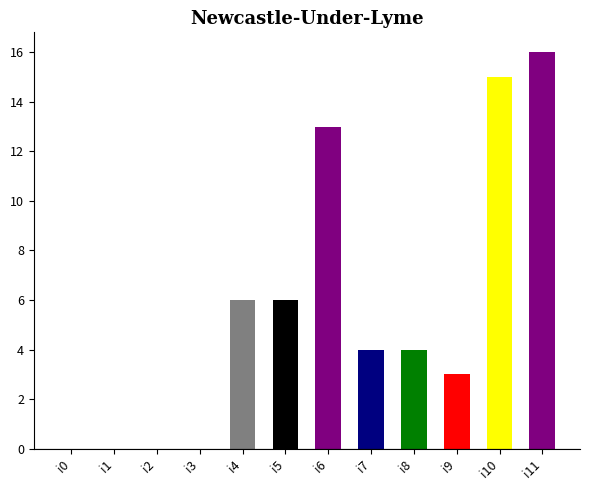

The value at i8 is 1. True or false?

False